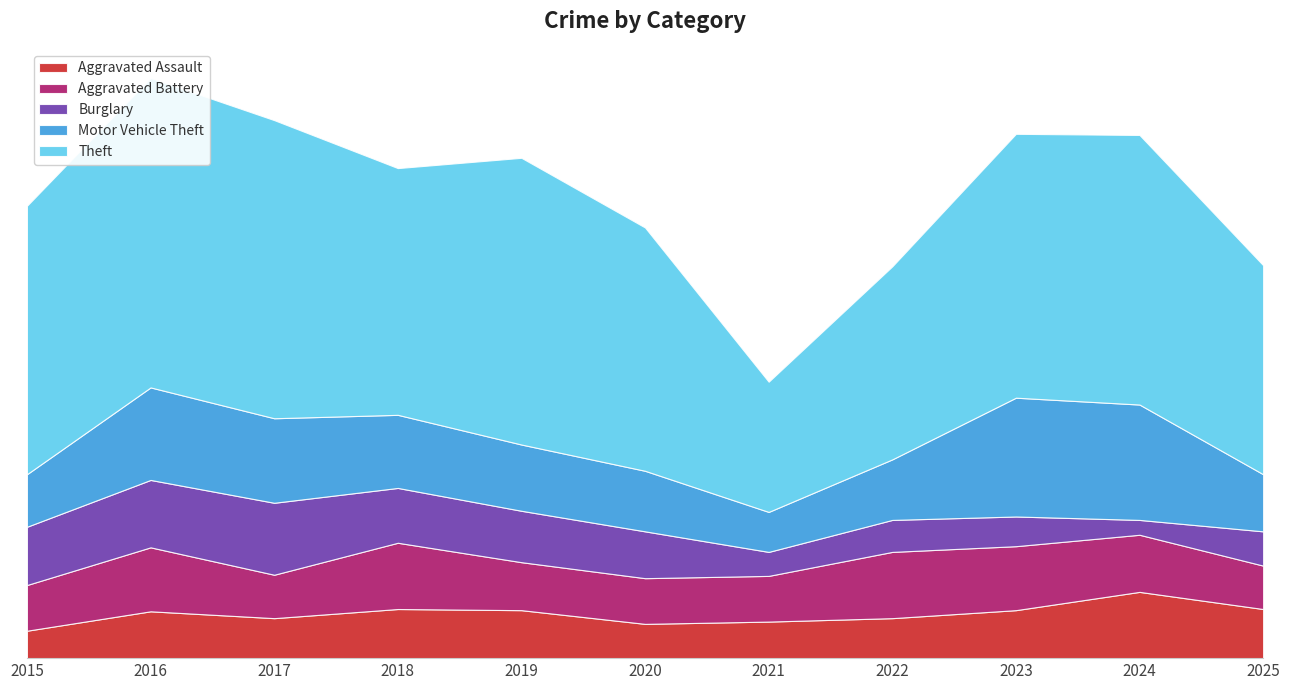

Which series has the widest spread of values?

Theft